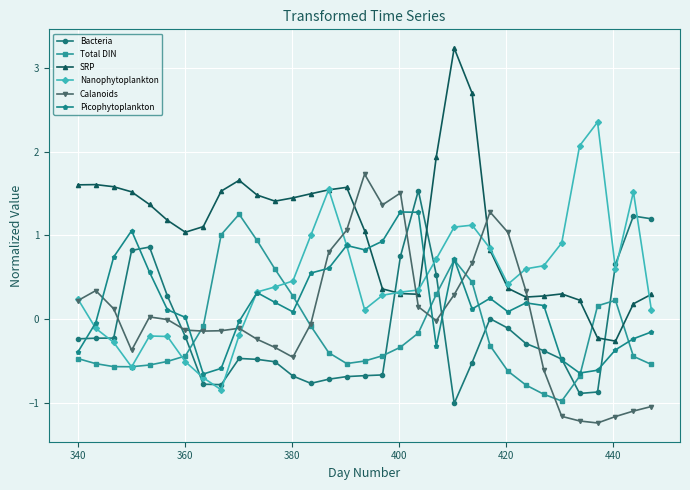

True or false: SRP and Total DIN intersect in this chart.

True